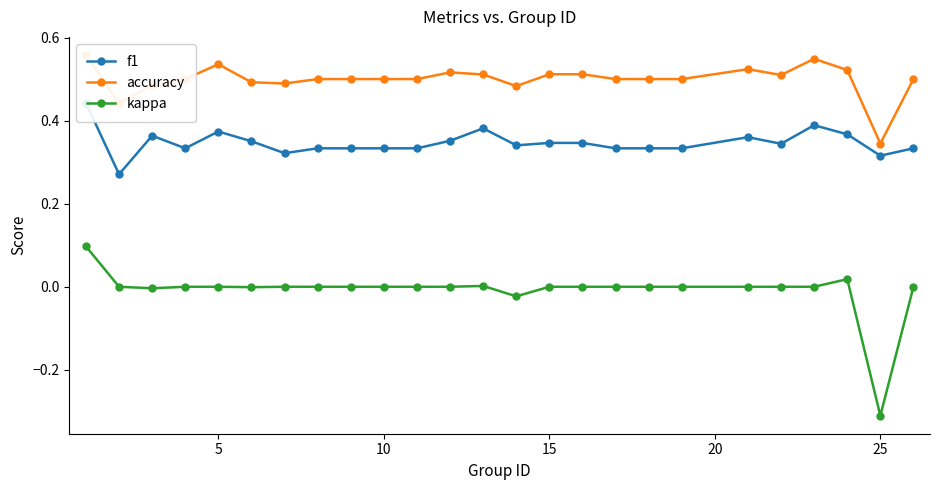

What is the value of the f1 point at the 19th from the left?

0.3